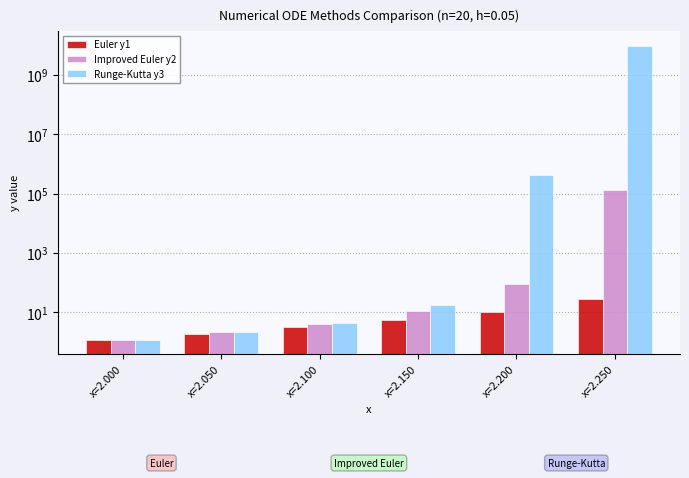

Reading left to right, extract all data points from this chart.

Euler y1: x=2.000=1.2	x=2.050=1.9	x=2.100=3.1	x=2.150=5.3	x=2.200=10.7	x=2.250=29.4
Improved Euler y2: x=2.000=1.2	x=2.050=2.2	x=2.100=4.2	x=2.150=10.9	x=2.200=90.9	x=2.250=135717.0
Runge-Kutta y3: x=2.000=1.2	x=2.050=2.2	x=2.100=4.5	x=2.150=18.1	x=2.200=427890.0	x=2.250=10000000000.0